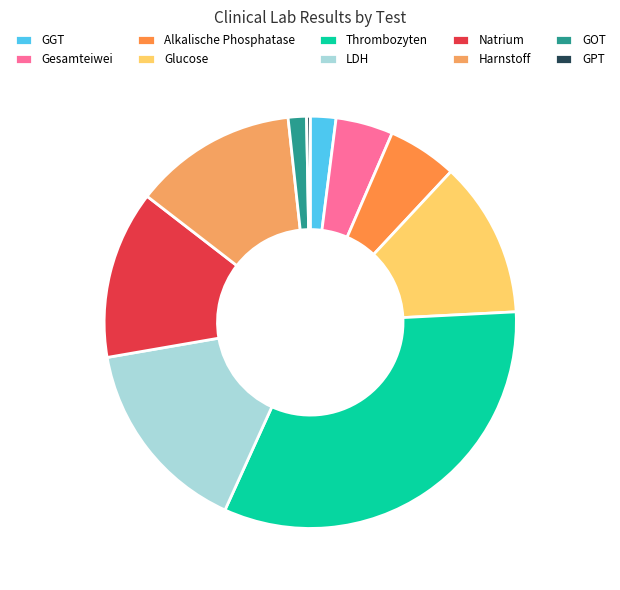

To the nearest percent, what is the difference between the largest and smallest slice percentages?

32%